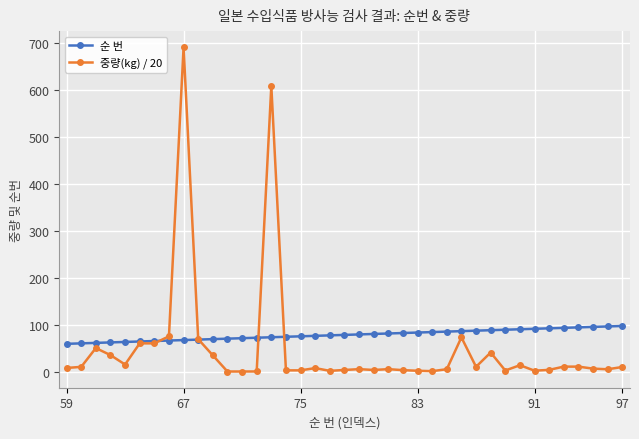

What is the minimum value for 순 번?

59.0